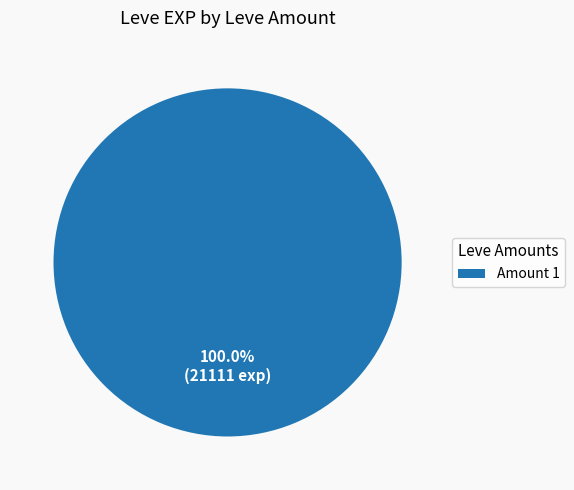

Does any single category account for the majority?

Yes